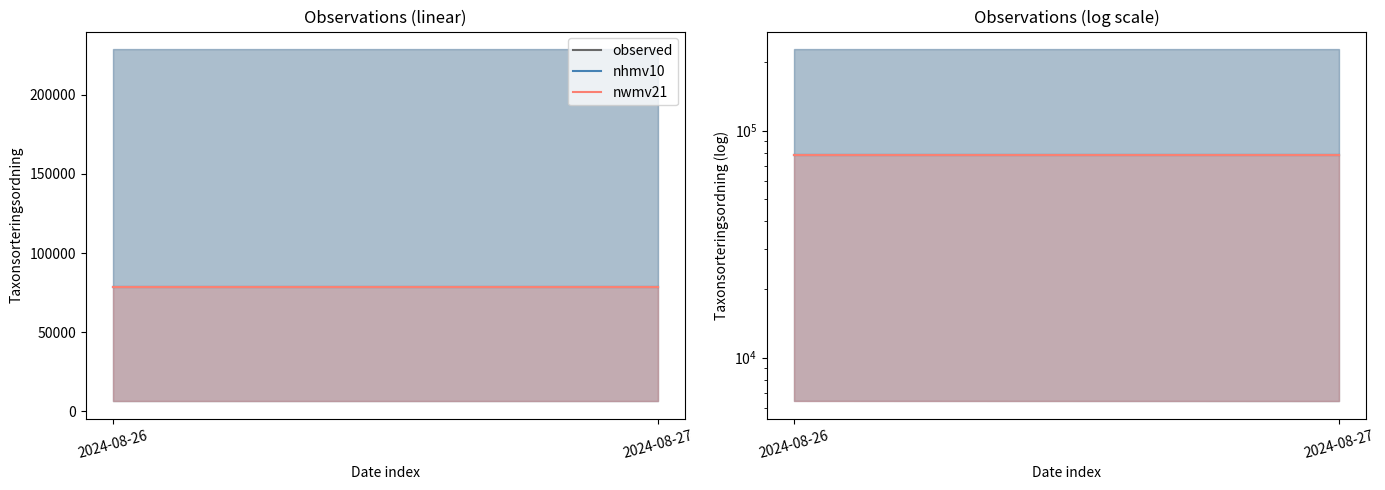

Reading left to right, list all the values displayed in this chart.

observed: 2024-08-26=78542	2024-08-27=78542
nhmv10: 2024-08-26=78279	2024-08-27=78279
nwmv21: 2024-08-26=78278	2024-08-27=78278